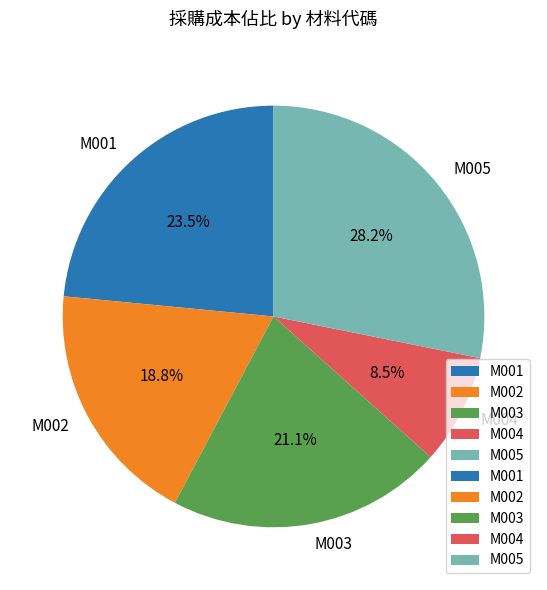

Rank the categories by value from lowest to highest.

M004, M002, M003, M001, M005